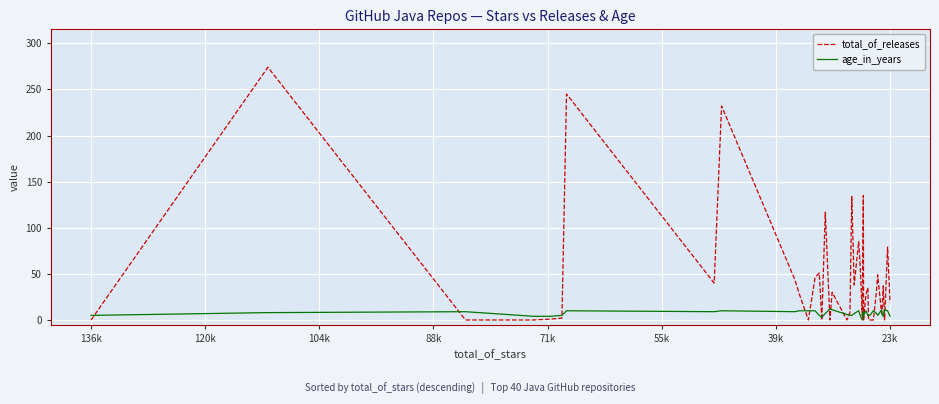

At which category does total_of_releases reach its first local valley?

136k